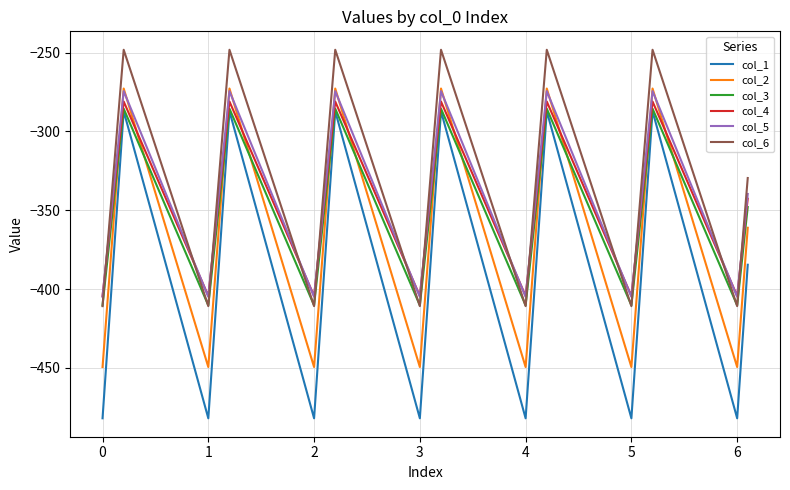

What is the average value of the col_2 series?

-365.5